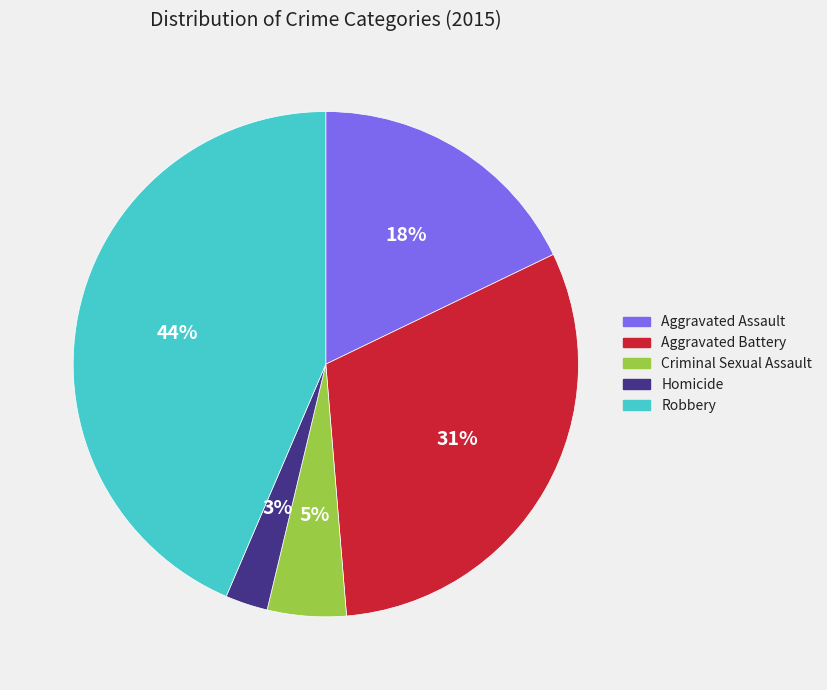

Which category has the biggest portion of the pie?

Robbery